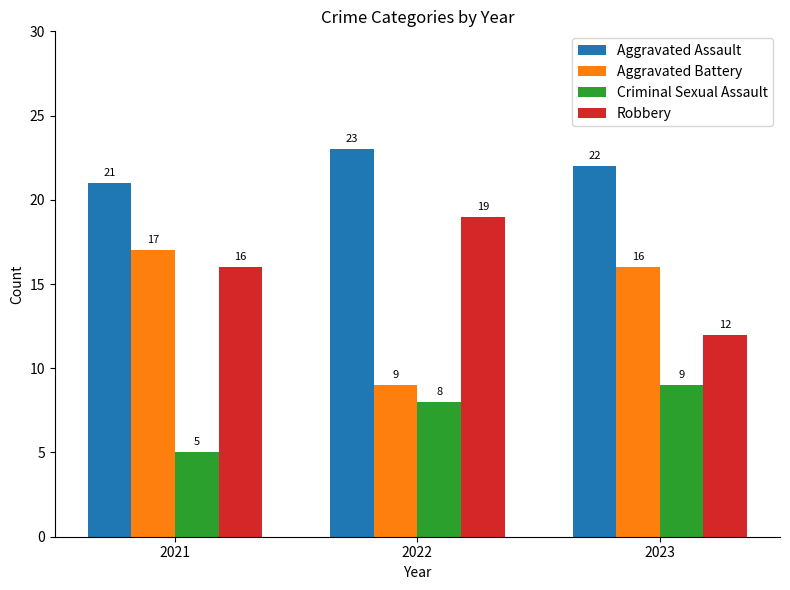

The value of Aggravated Battery at 2023 is 16. True or false?

True